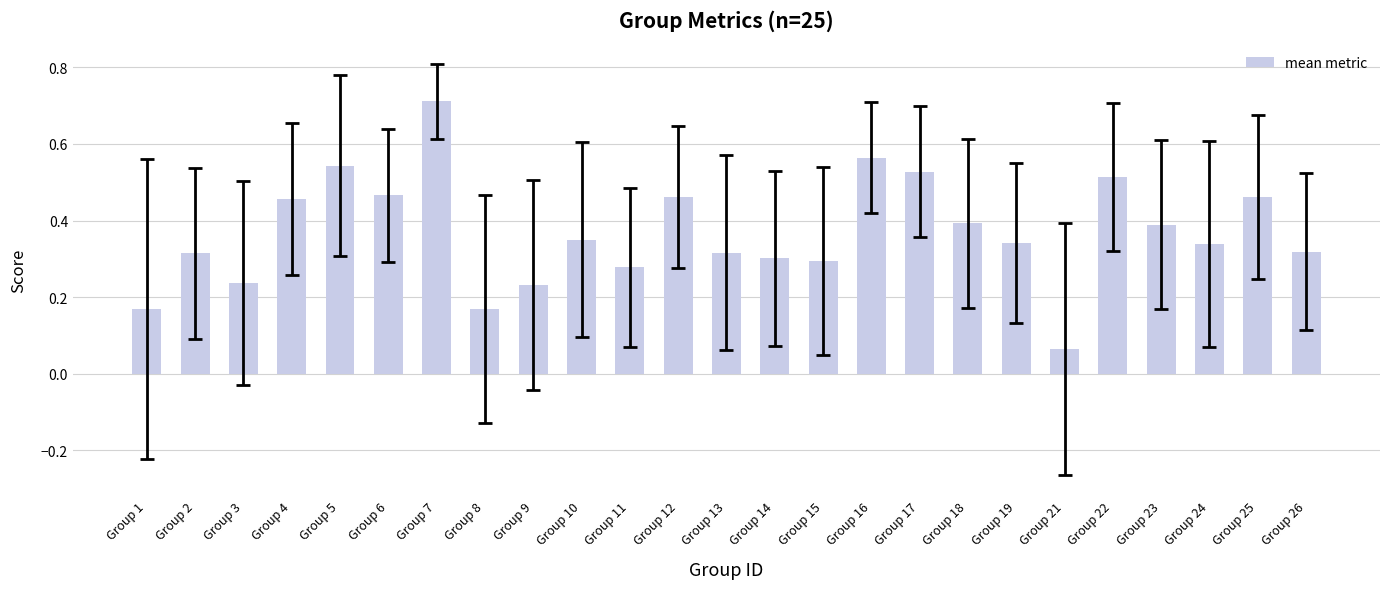

What is the sum of all values?

9.2